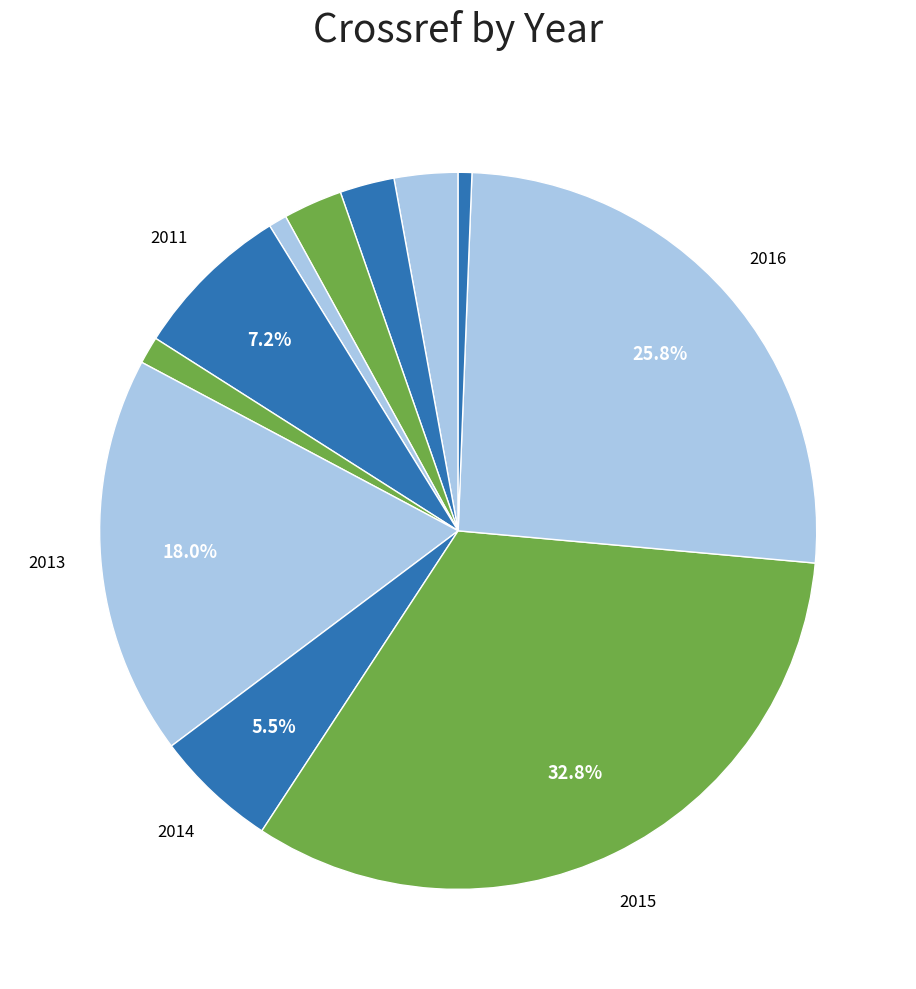

How many segments does this pie chart have?

11